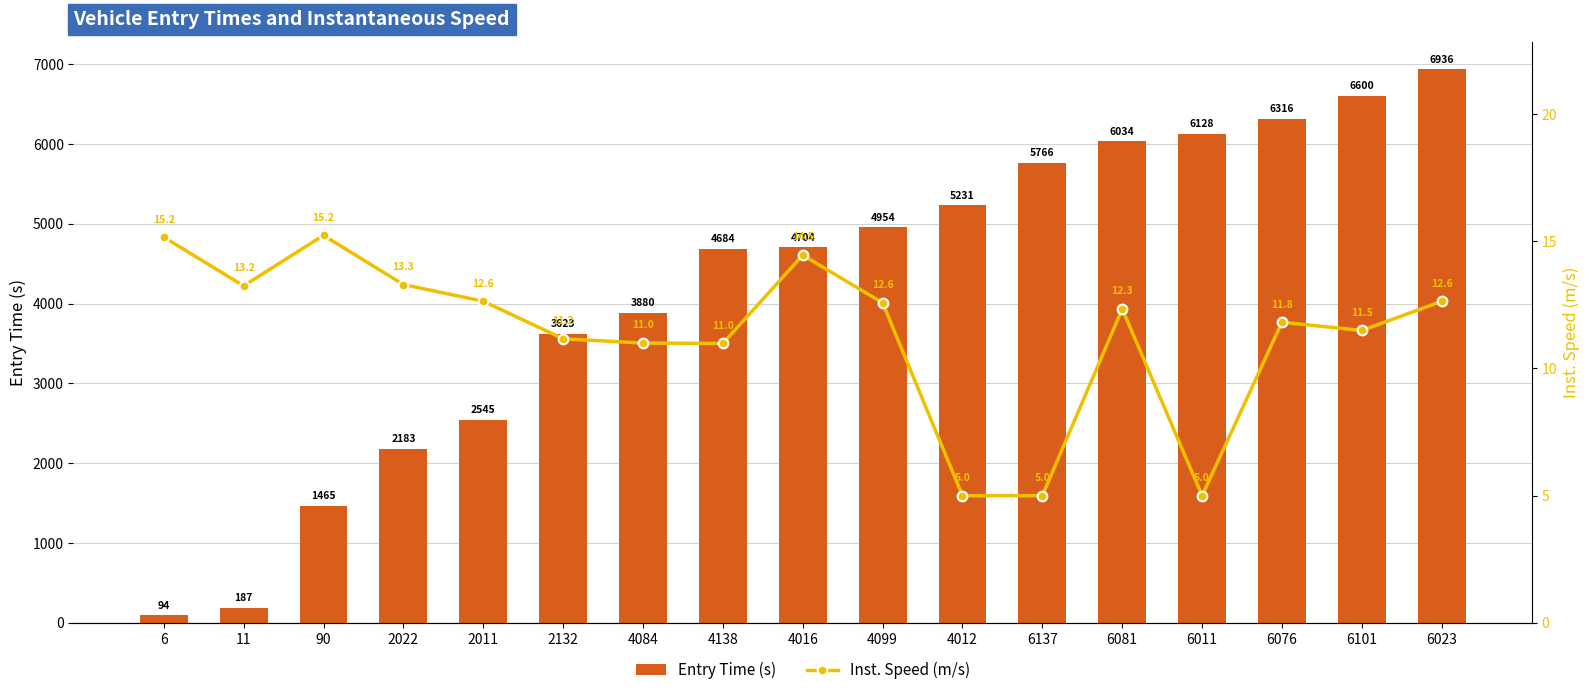

What is the average value of the Entry Time (s) series?

4195.9